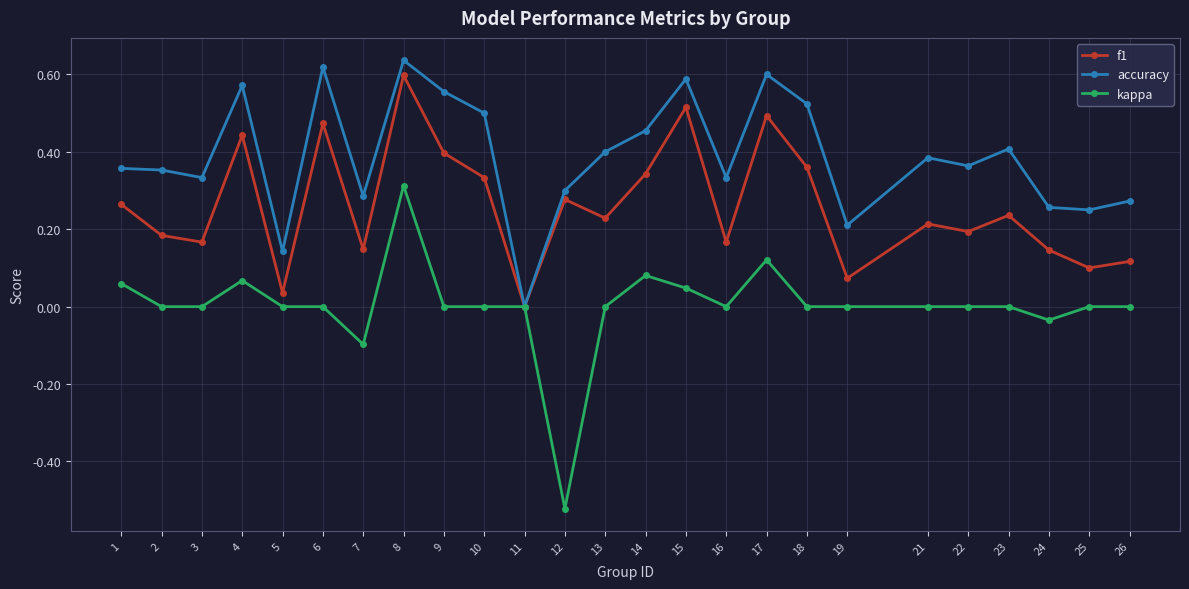

Is it true that accuracy equals 0.4 at 24?

False